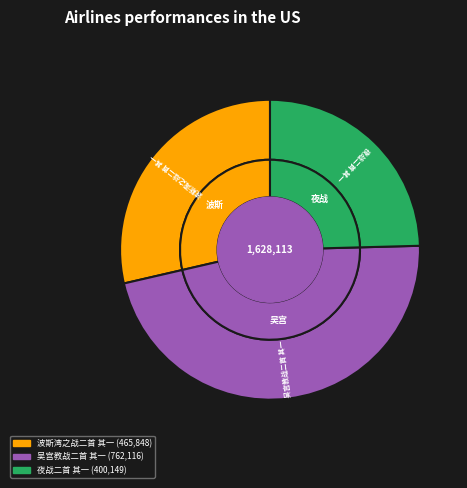

To the nearest percent, what percentage of the pie is 波斯湾之战二首 其一?

29%